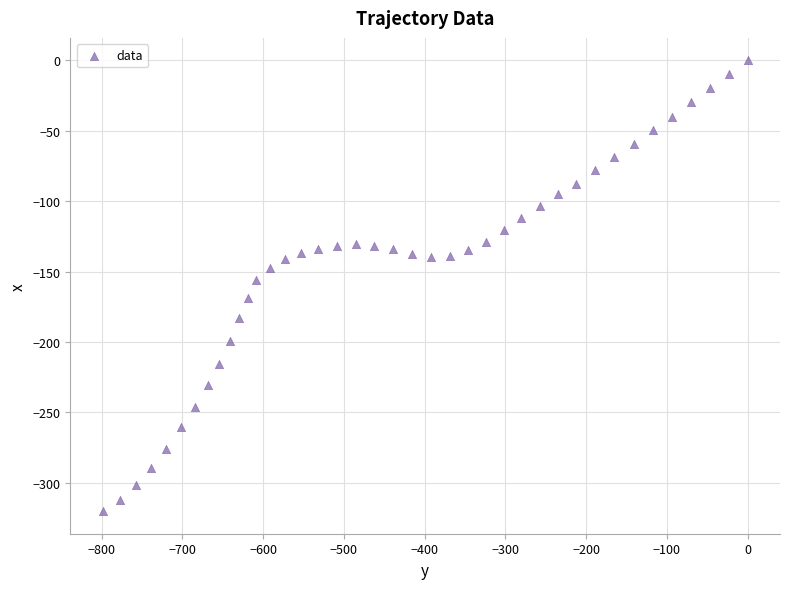

What is the range of X values (max minus min)?

798.8